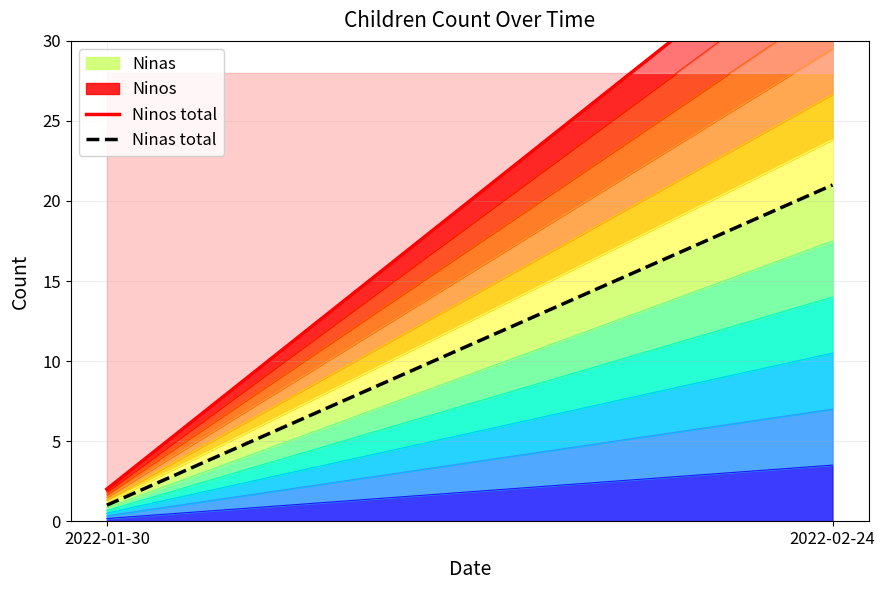

What is the difference between the maximum and minimum values in the Ninas total series?

20